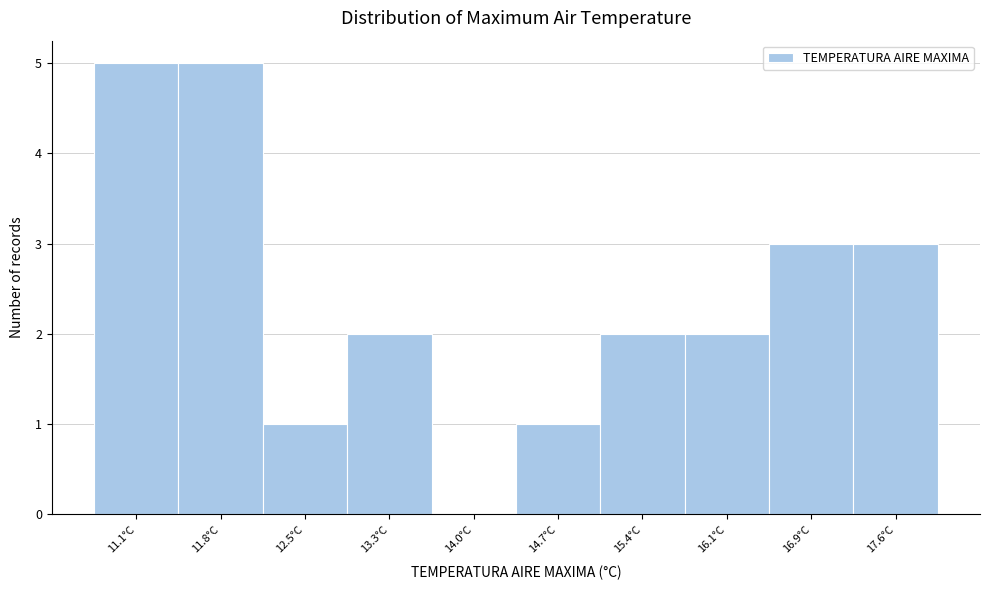

Reading right to left, list all the values displayed in this chart.

17.6°C=3	16.9°C=3	16.1°C=2	15.4°C=2	14.7°C=1	14.0°C=0	13.3°C=2	12.5°C=1	11.8°C=5	11.1°C=5